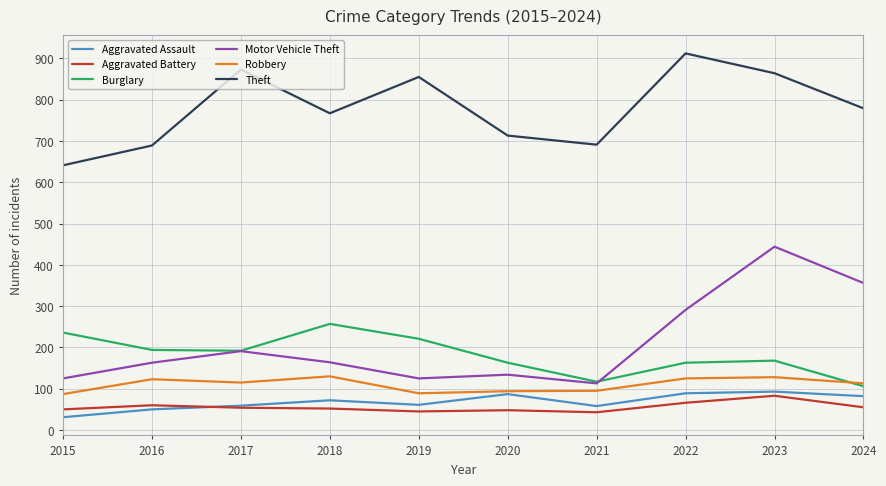

Which series has the largest total across all categories?

Theft